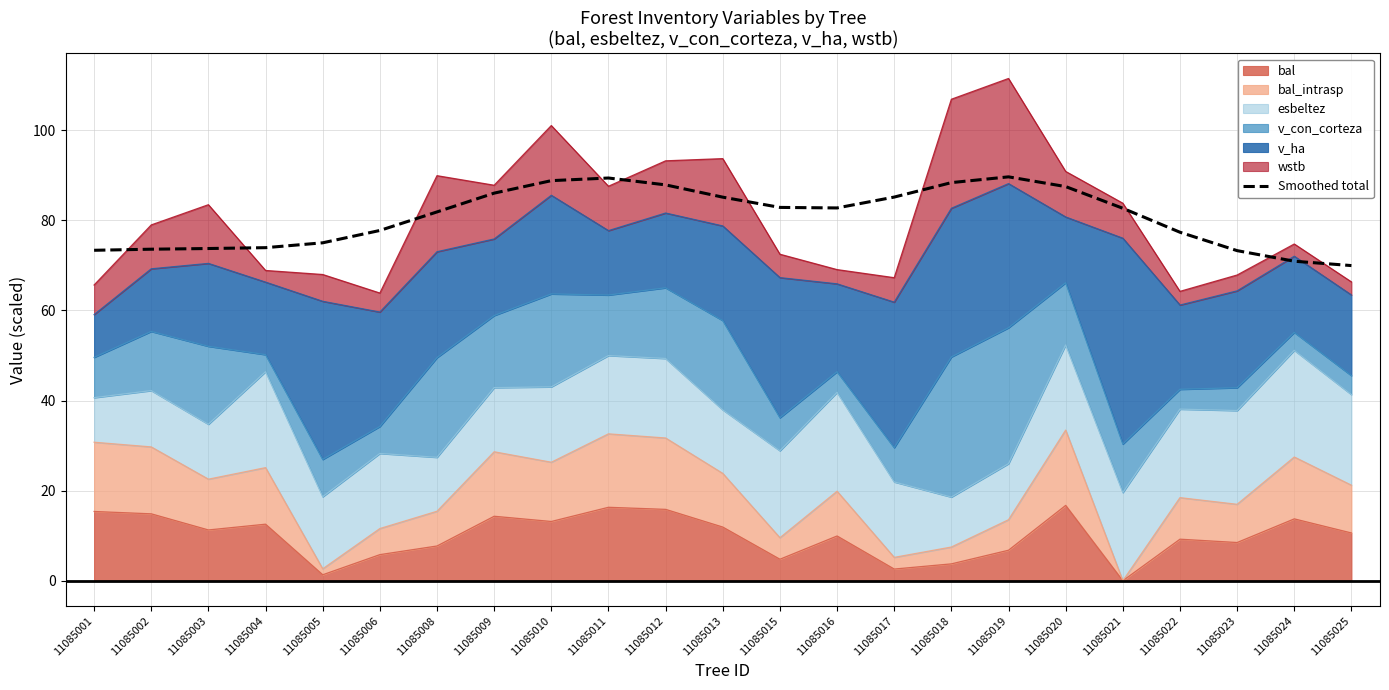

List the labels in order of value, largest first.

11085019, 11085011, 11085010, 11085018, 11085012, 11085020, 11085009, 11085017, 11085013, 11085015, 11085016, 11085021, 11085008, 11085006, 11085022, 11085005, 11085004, 11085003, 11085002, 11085001, 11085023, 11085024, 11085025